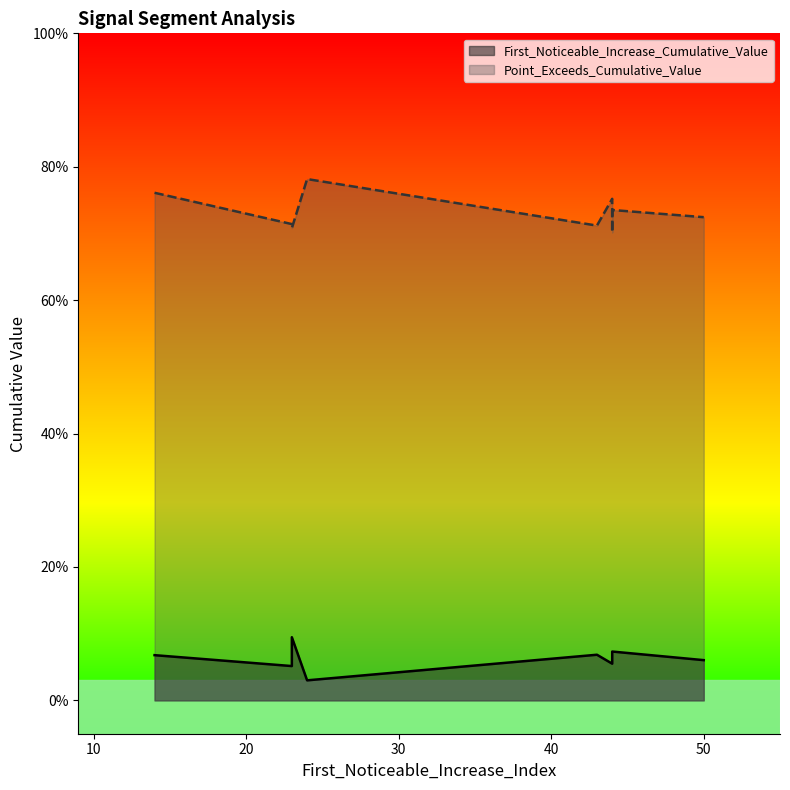

Read the Point_Exceeds_Cumulative_Value value at 43.

0.7